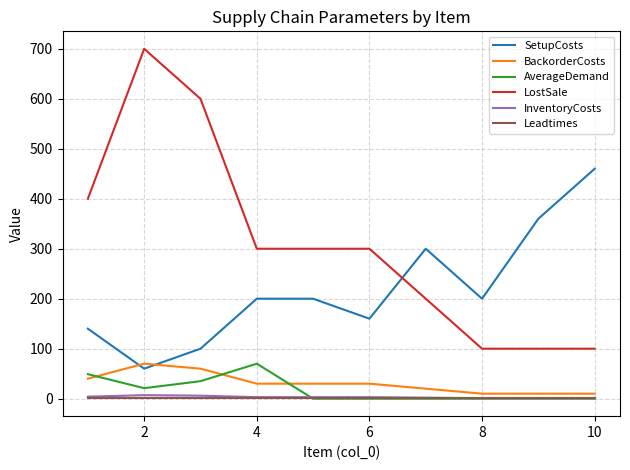

Which series has the largest total across all categories?

LostSale